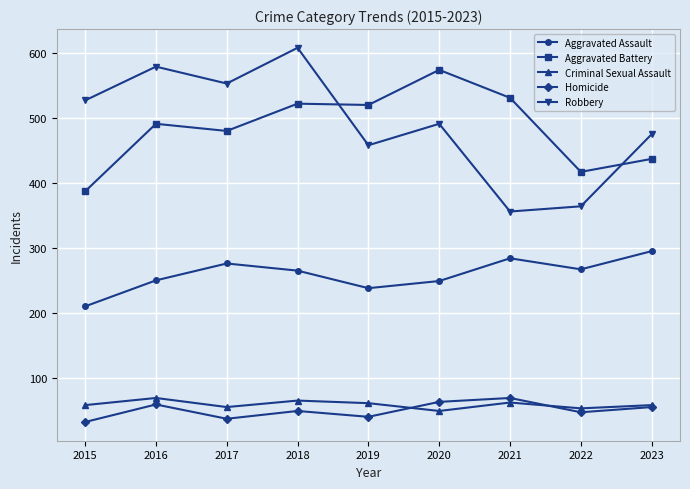

At which label does Homicide reach its peak?

2021